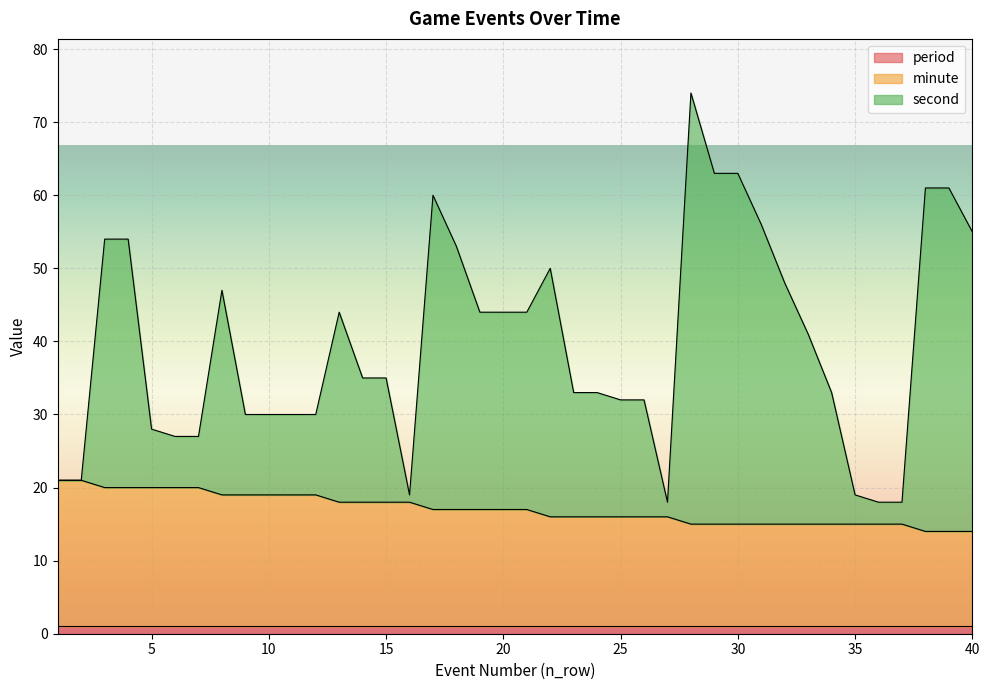

What are all the series names shown in the legend?

period, minute, second